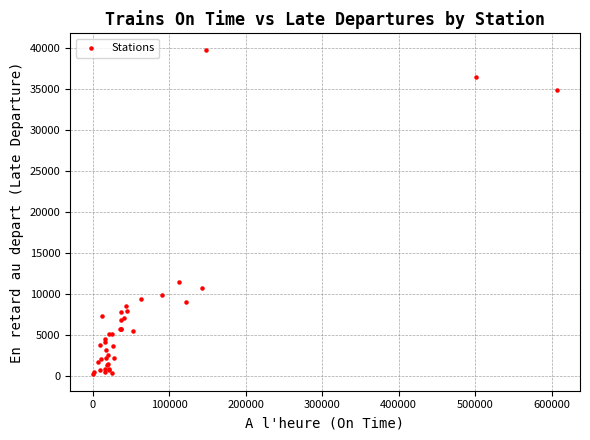

What Y value in the scatter plot is closest to 20007?

11407